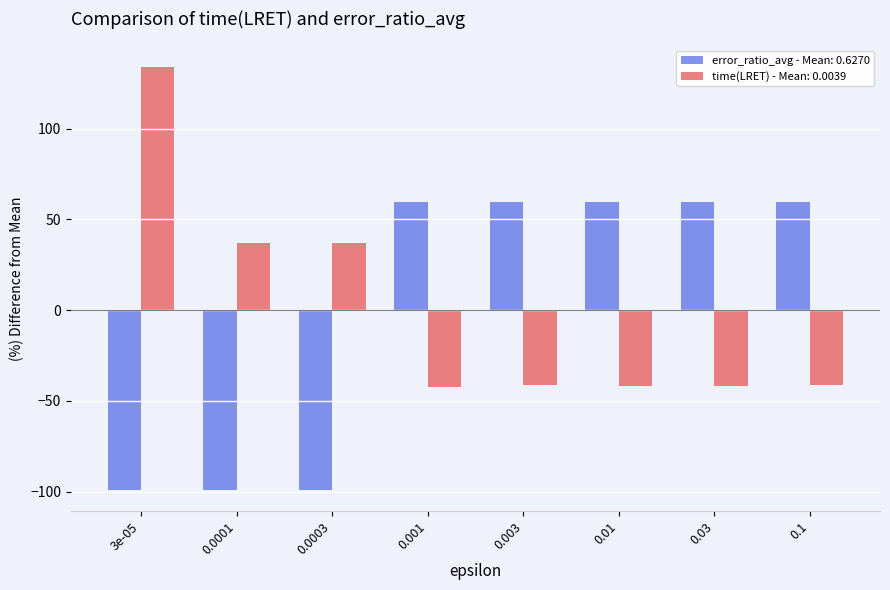

Is the value of time(LRET) - Mean: 0.0039 at 0.0001 greater than the value of error_ratio_avg - Mean: 0.6270 at 0.003?

No